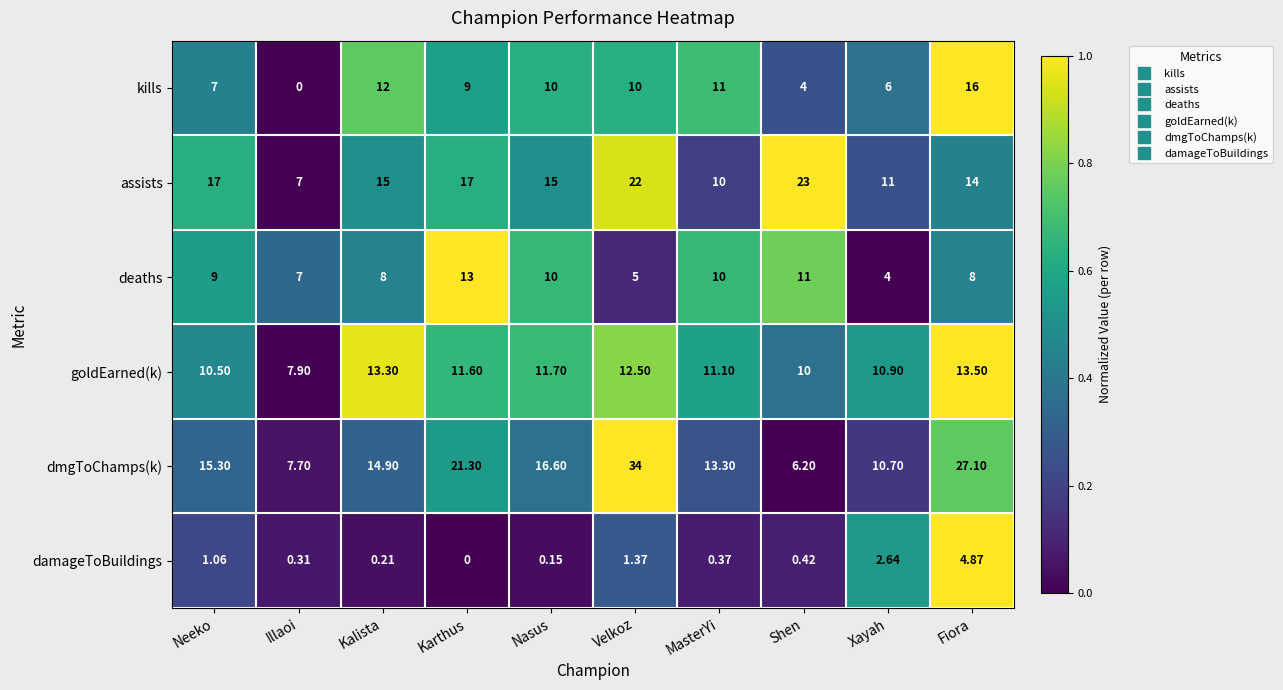

Which series has the largest range (max minus min)?

dmgToChamps(k)